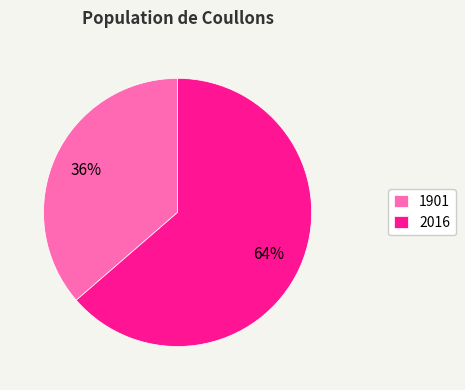

To the nearest percent, what portion does 1901 represent?

36%